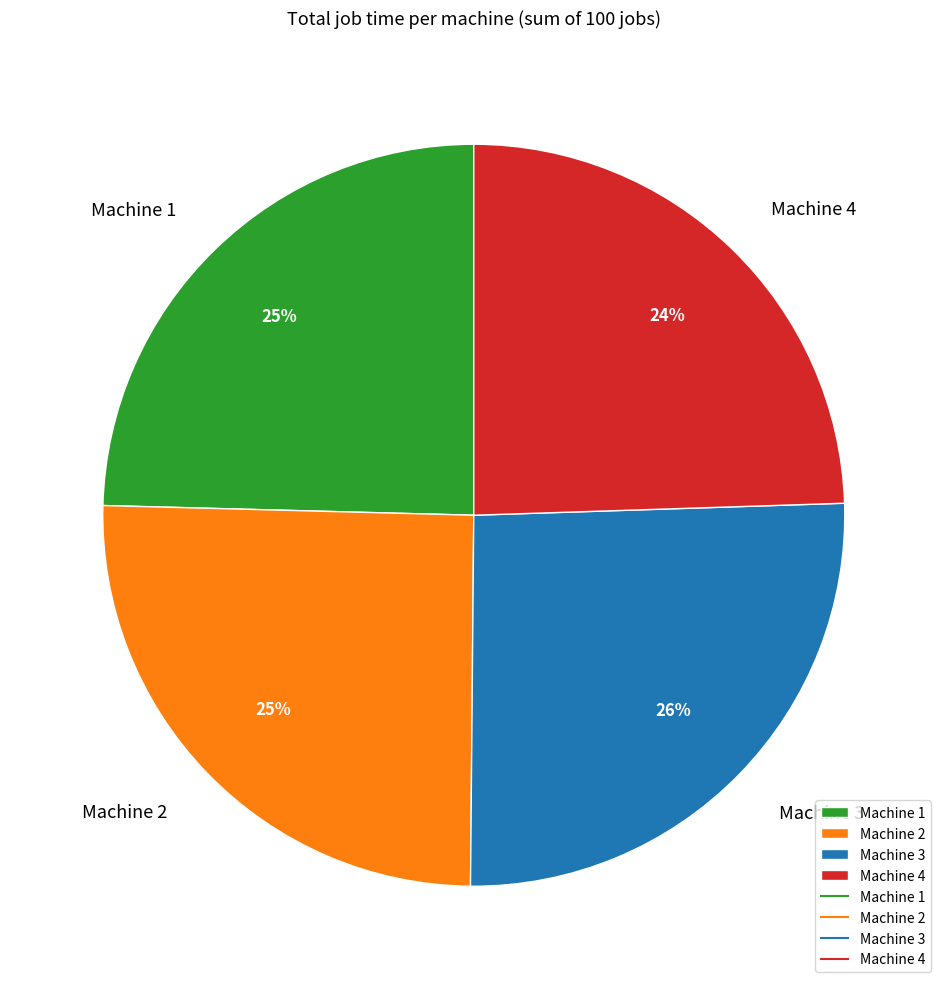

To the nearest percent, what is the combined percentage of Machine 1 and Machine 2?

50%